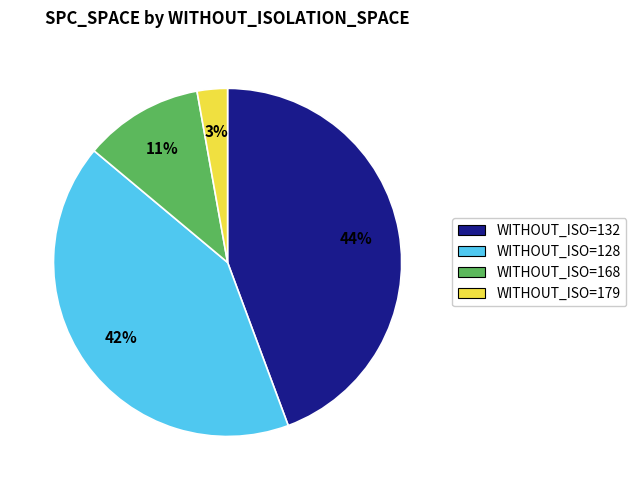

Is there a majority slice in this chart?

No